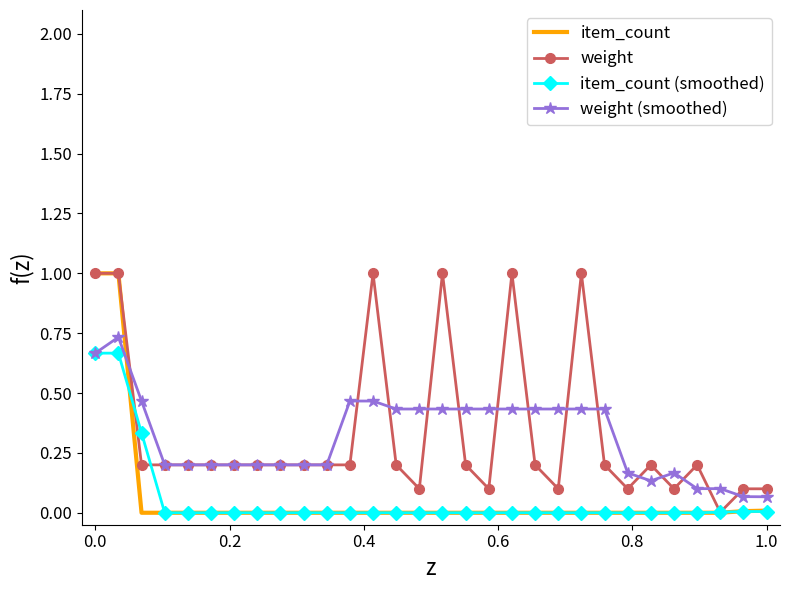

What is the maximum value for item_count?

1.0